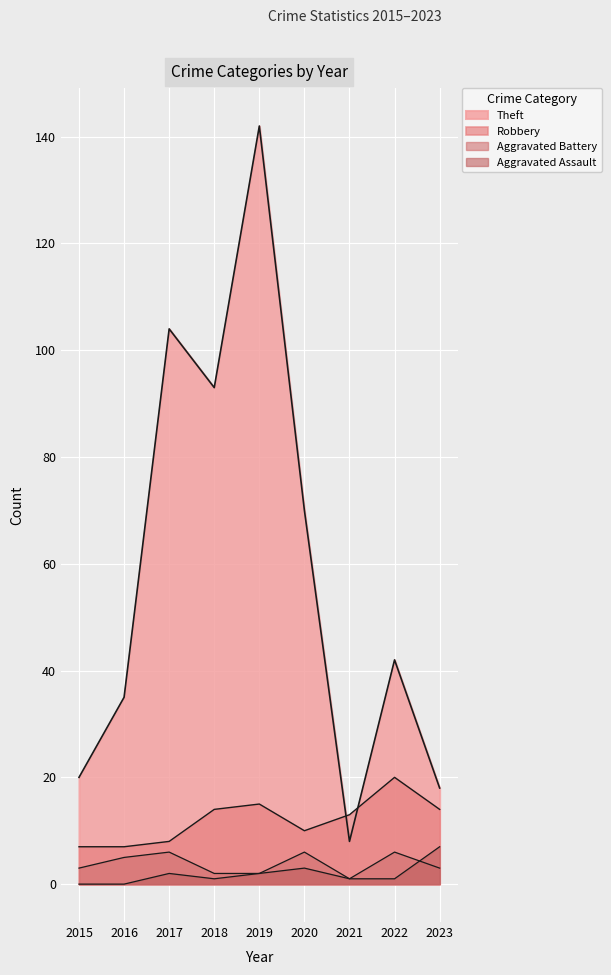

True or false: Theft and Aggravated Assault intersect in this chart.

False